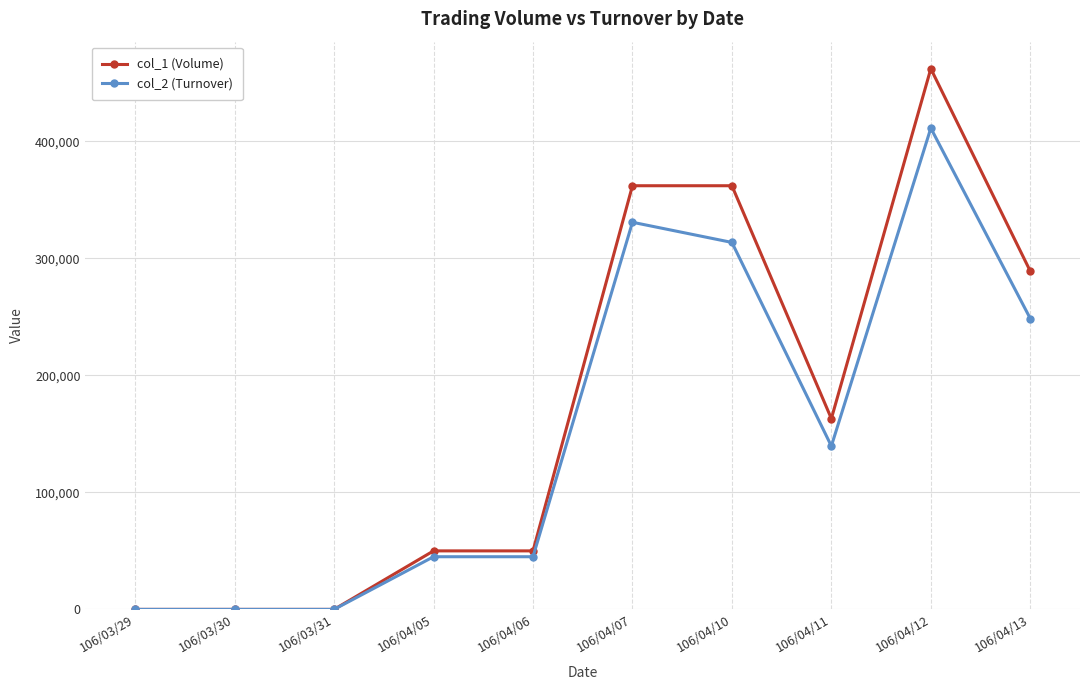

What is the sum of all col_1 (Volume) values?

1738000